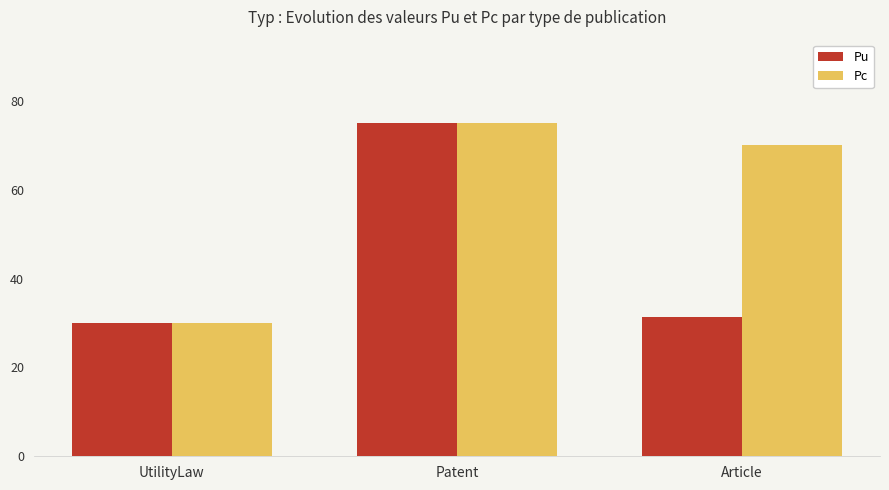

How many bars are there in each group?

2